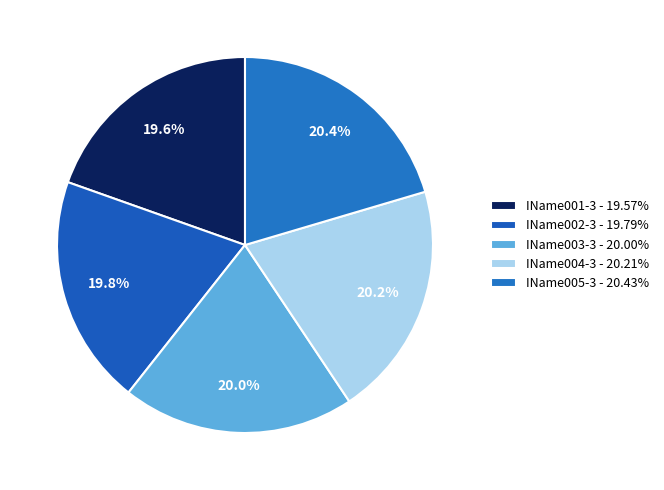

What percentage is NOT represented by IName004-3?

79.8%